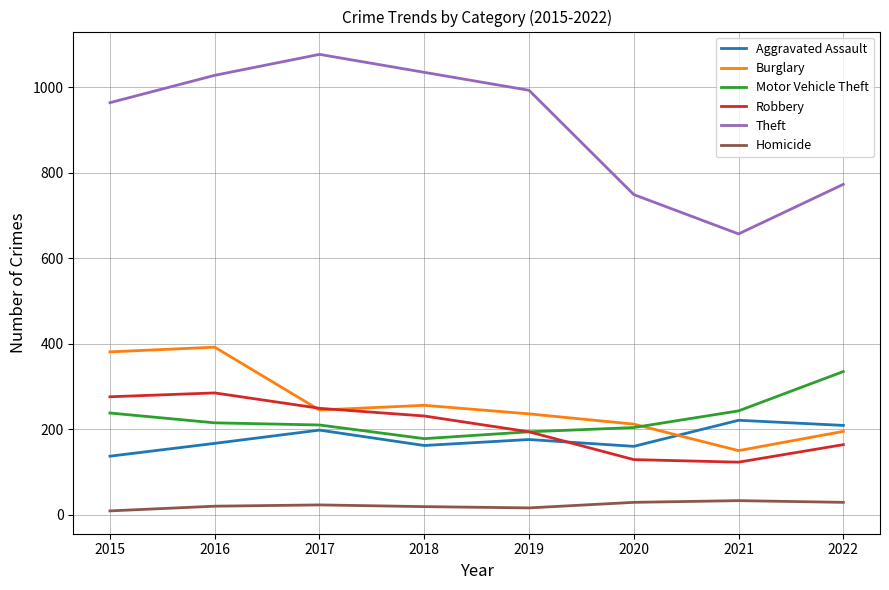

Which series has the largest total across all categories?

Theft